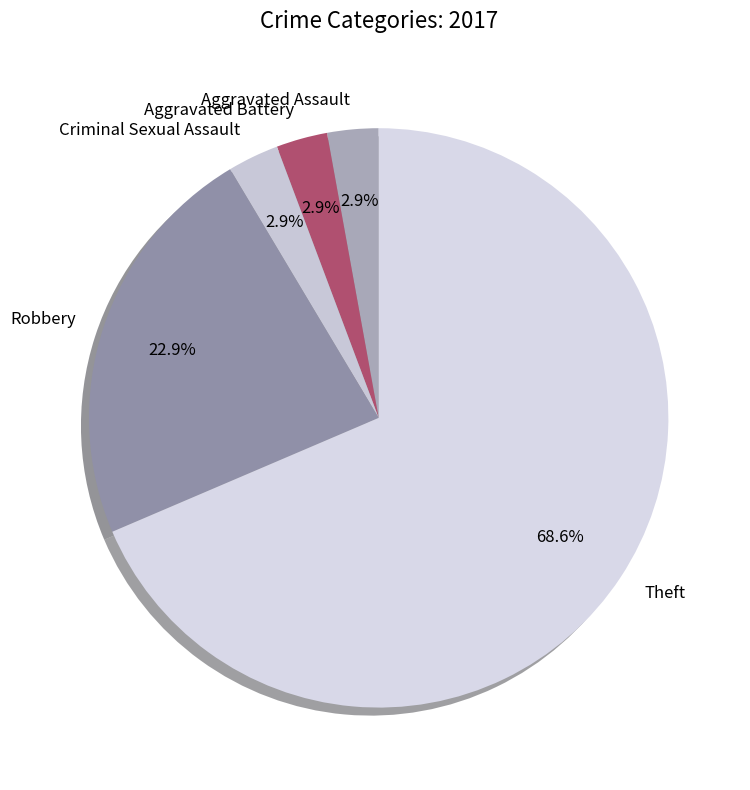

What is the largest slice in the pie chart?

Theft